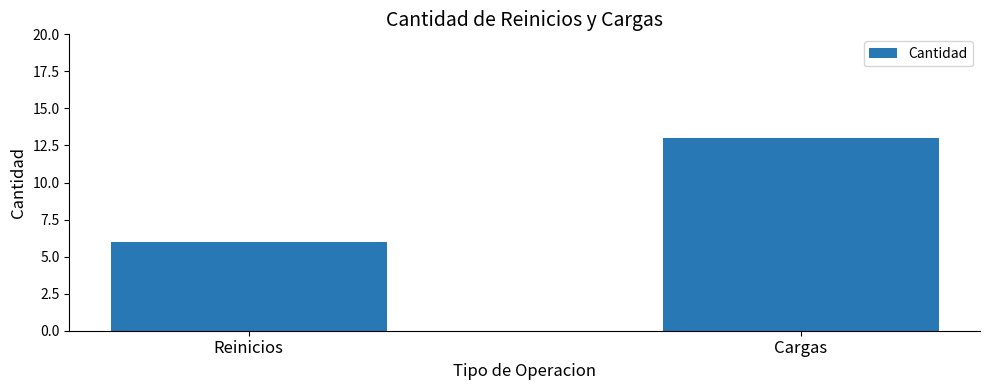

What is the average value?

10